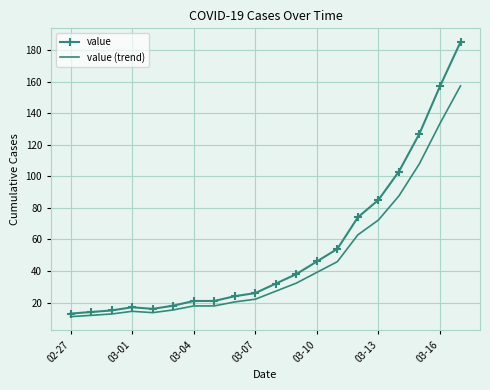

Count the number of data series in this chart.

2